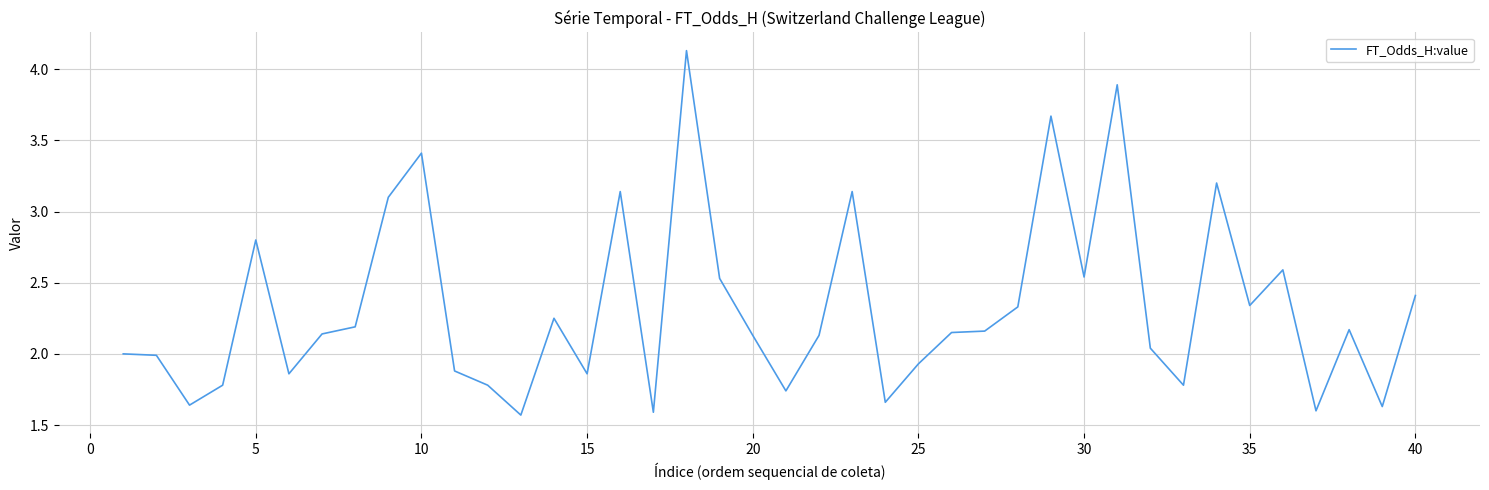

How many lines are shown in the chart?

1